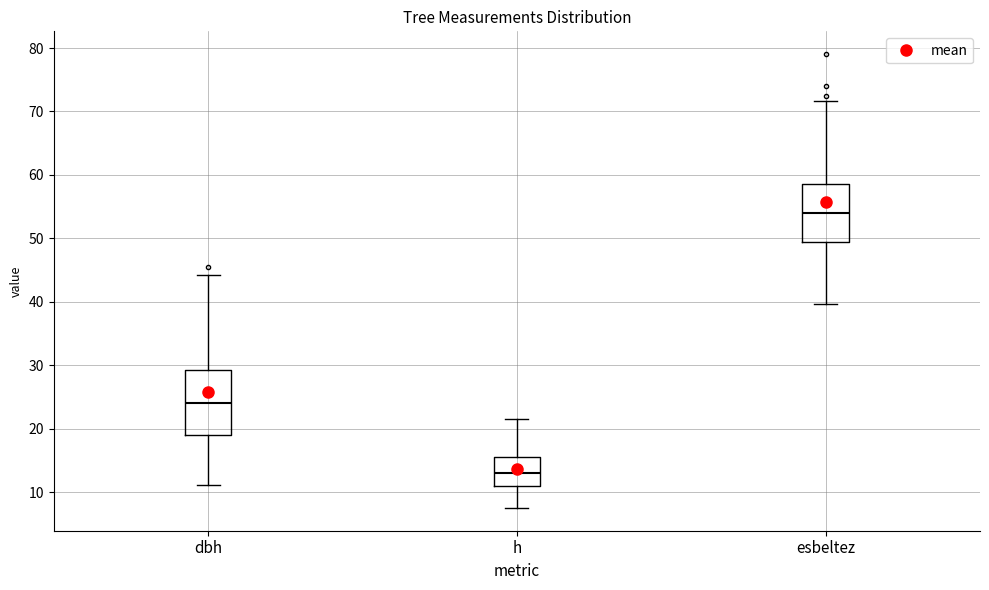

Where does the upper whisker of the box for esbeltez end on the y-axis? The values are not printed on the chart, so give them approximately, as read against the axis.

72